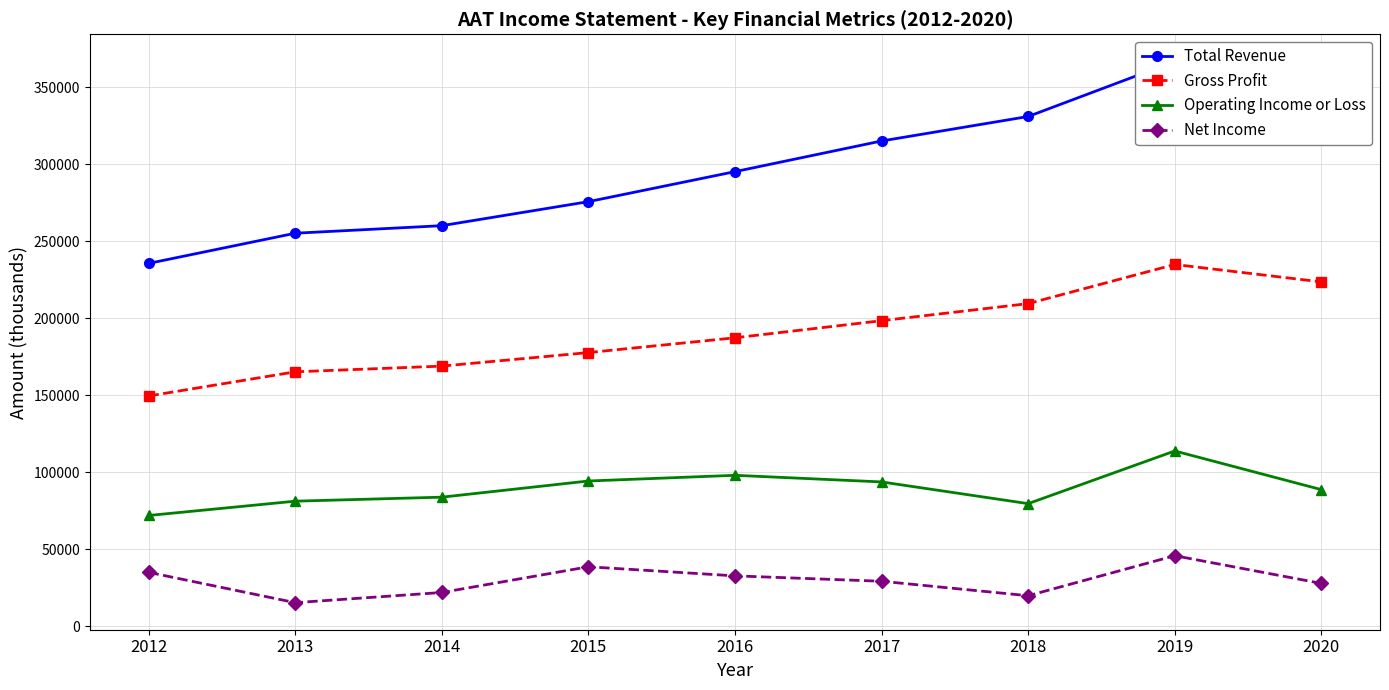

What is the sum of all Net Income values?

265200